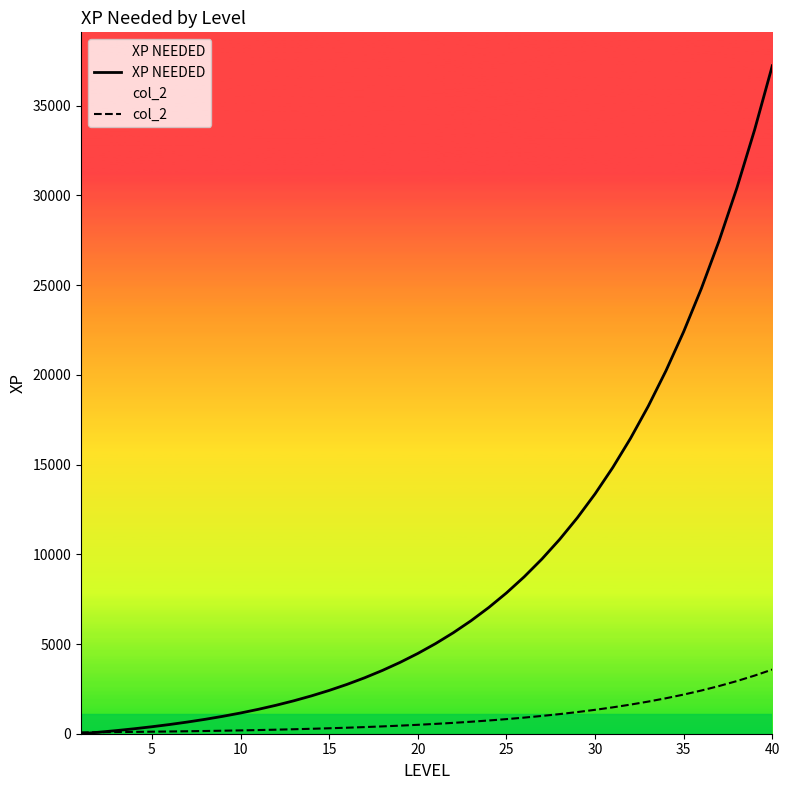

What is the difference between the XP NEEDED values at 15 and 10?

1257.6